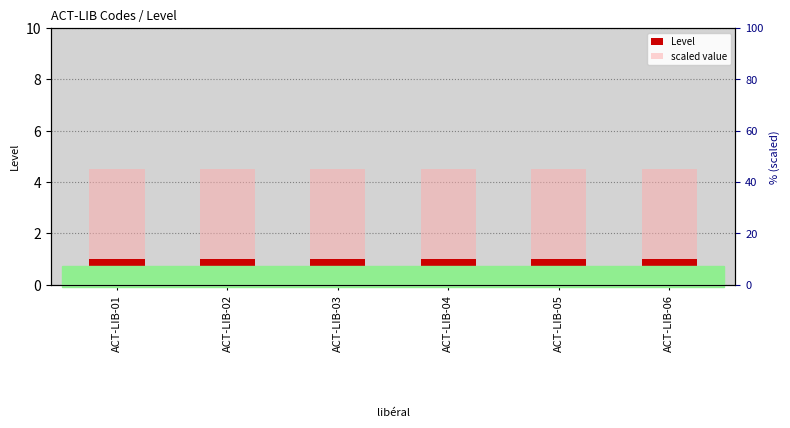

Reading left to right, extract all data points from this chart.

Level: ACT-LIB-01=1.0	ACT-LIB-02=1.0	ACT-LIB-03=1.0	ACT-LIB-04=1.0	ACT-LIB-05=1.0	ACT-LIB-06=1.0
scaled value: ACT-LIB-01=4.5	ACT-LIB-02=4.5	ACT-LIB-03=4.5	ACT-LIB-04=4.5	ACT-LIB-05=4.5	ACT-LIB-06=4.5